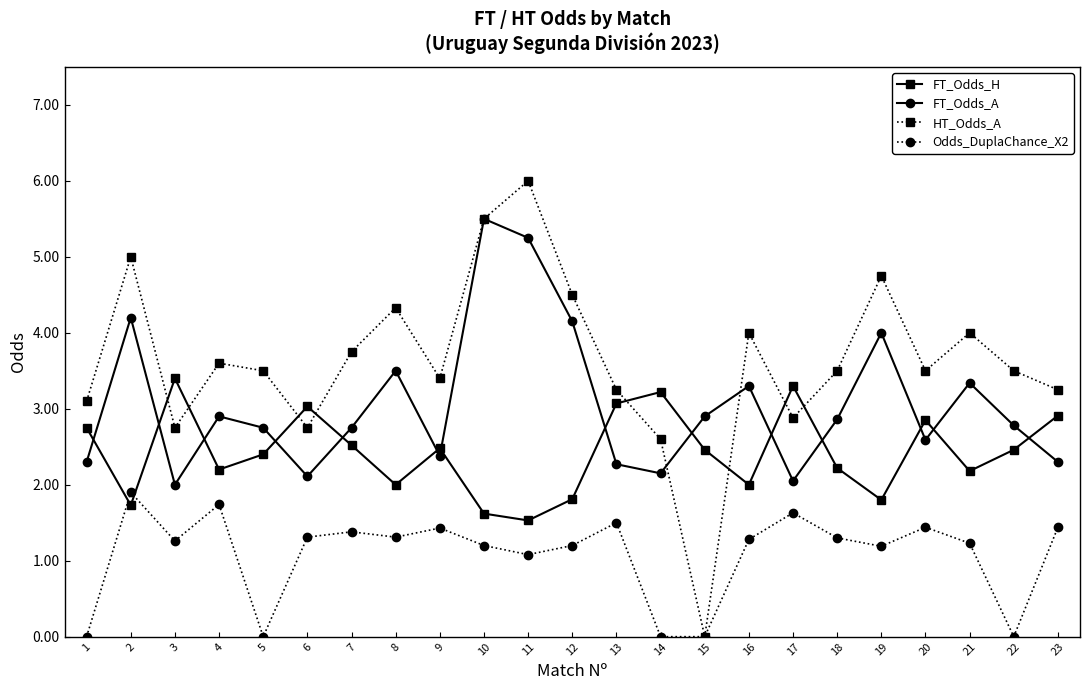

Which series has the largest range (max minus min)?

HT_Odds_A